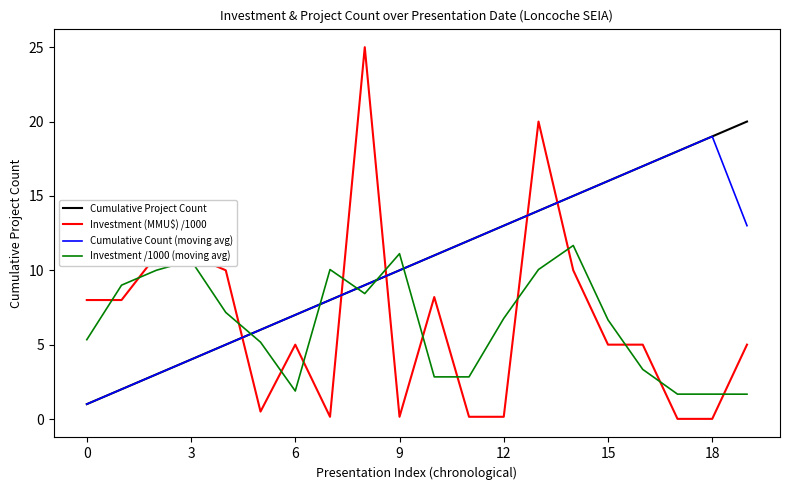

What is the greatest value displayed?

25.0